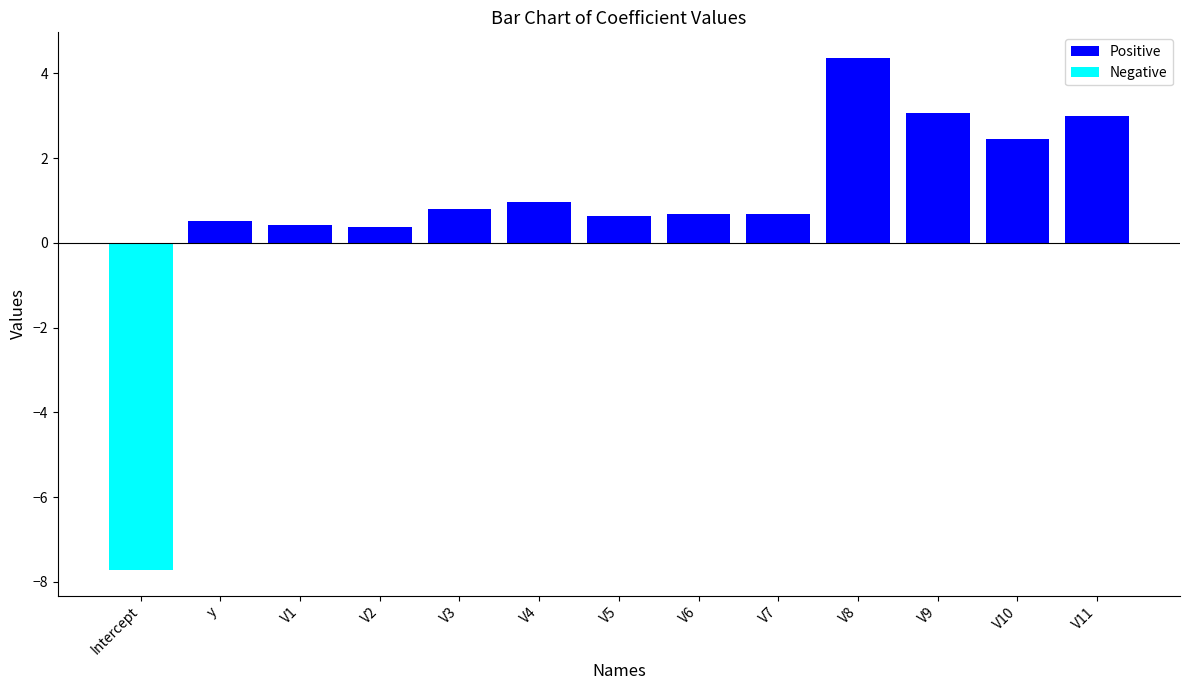

Count the number of data series in this chart.

2